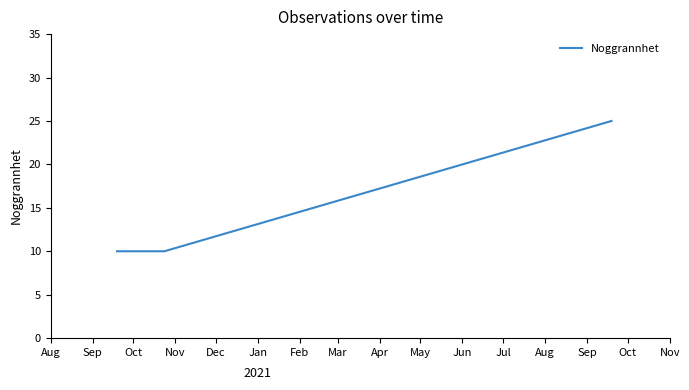

What is the difference between the maximum and minimum values?

15